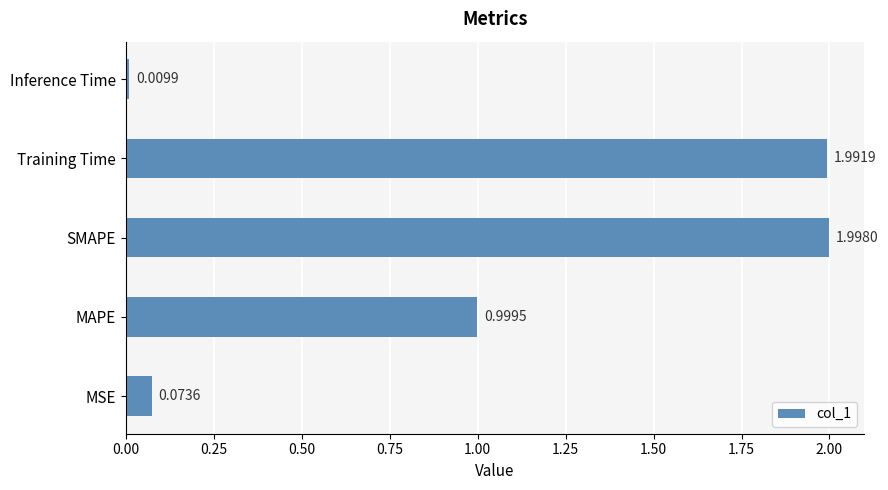

What is the sum of all values?

5.1